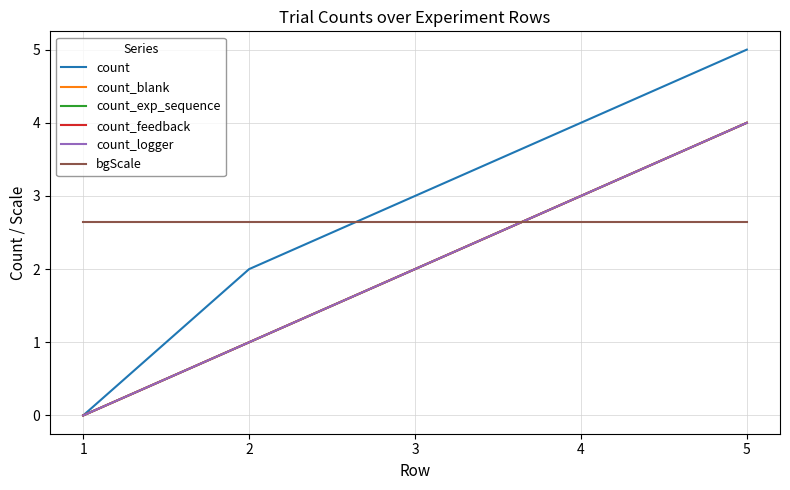

At which label is count_logger closest to 2?

3